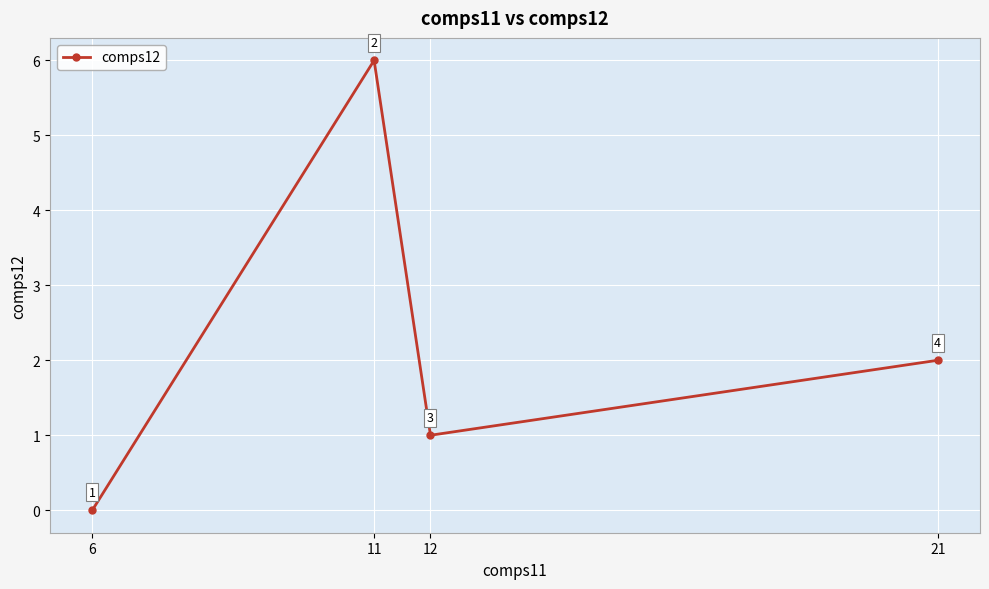

How many interior local peaks (higher than both neighbors) does the data have?

1